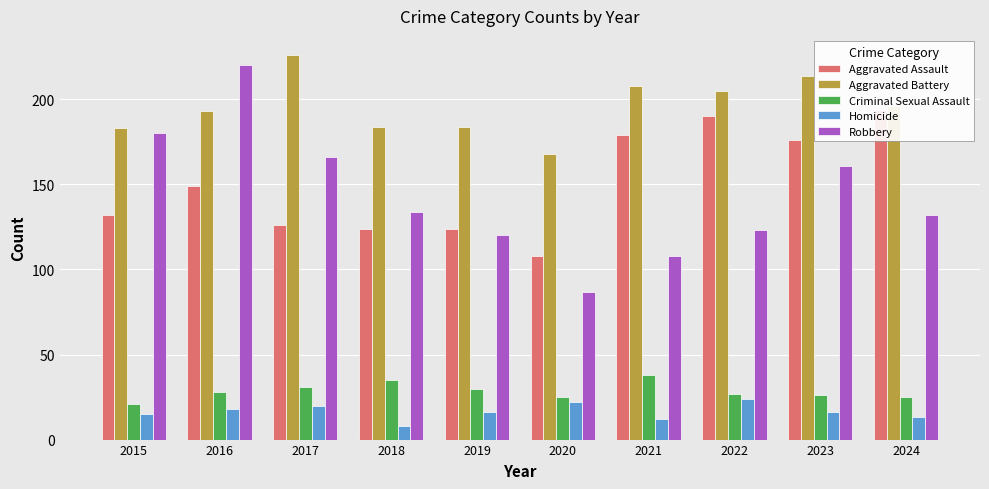

List the labels in order of Criminal Sexual Assault value, smallest first.

2015, 2020, 2024, 2023, 2022, 2016, 2019, 2017, 2018, 2021